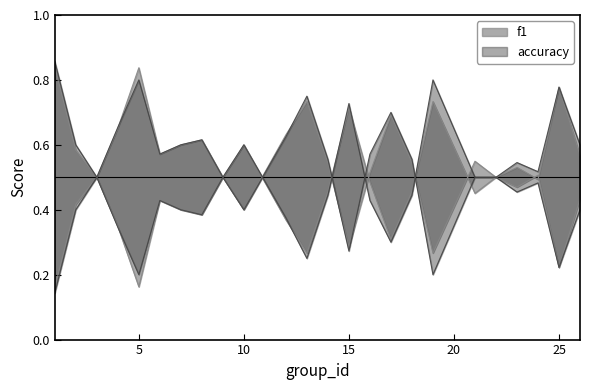

Which series changed the most between 2 and 4?

f1